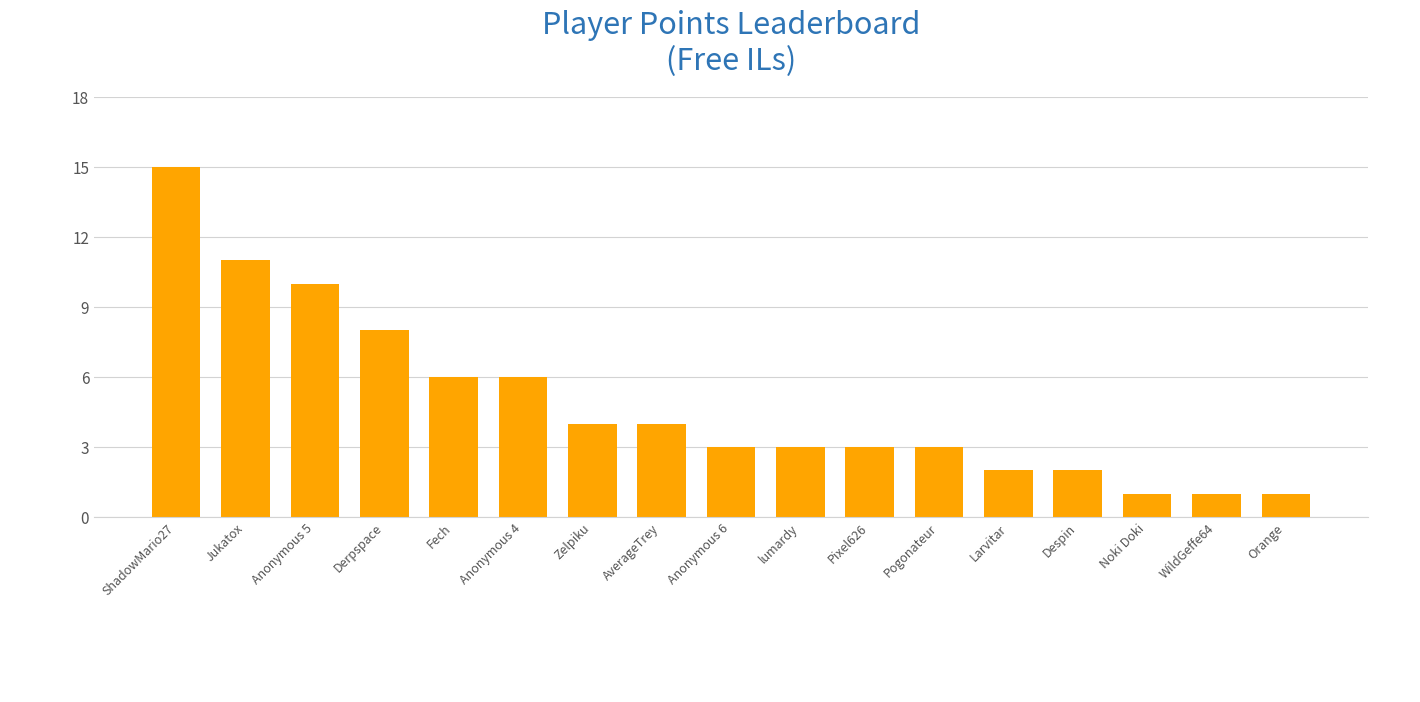

The chart shows a value of 4 at lumardy. True or false?

False